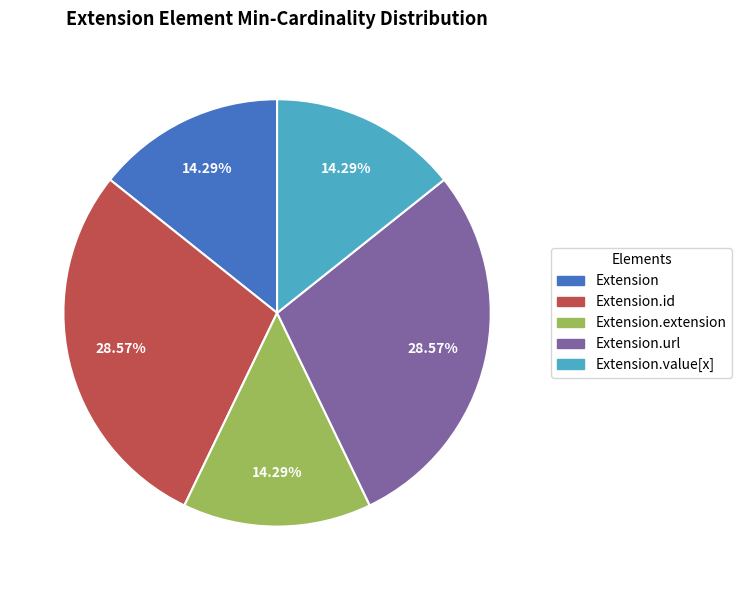

Is there any slice that represents more than half of the pie?

No